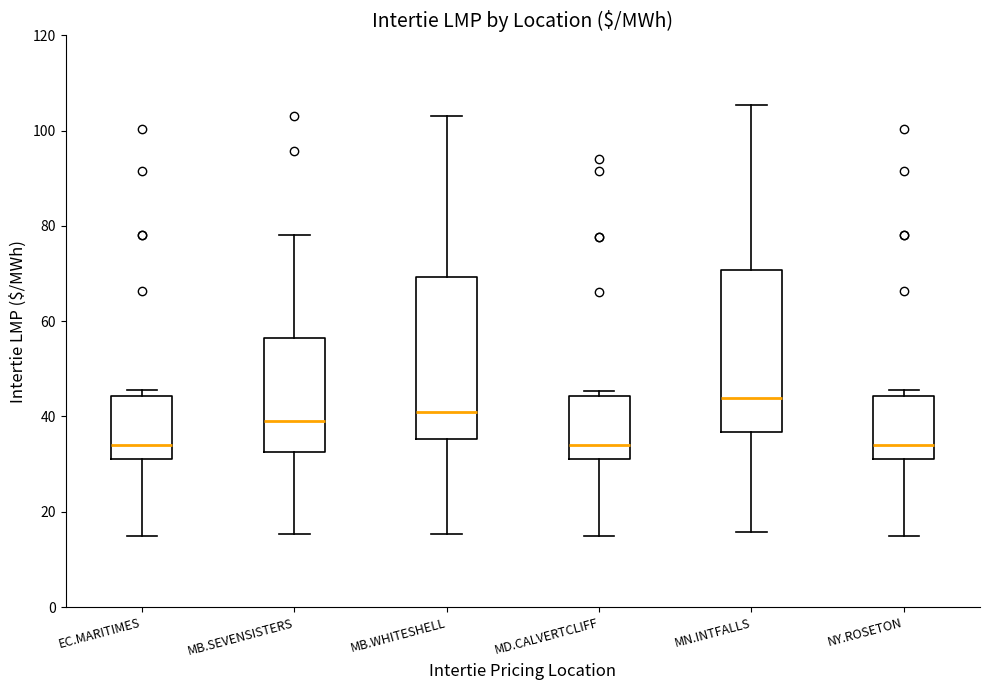

Reading left to right, read every box against the y-axis: the position of its median line, the range the box covers, and the ends of its whiskers. The values are not printed on the chart, so give them approximately, as read against the axis.

EC.MARITIMES: median 34, box 32 to 44, whiskers 14 to 46
MB.SEVENSISTERS: median 40, box 32 to 56, whiskers 16 to 78
MB.WHITESHELL: median 42, box 36 to 70, whiskers 16 to 104
MD.CALVERTCLIFF: median 34, box 32 to 44, whiskers 14 to 46
MN.INTFALLS: median 44, box 36 to 70, whiskers 16 to 106
NY.ROSETON: median 34, box 32 to 44, whiskers 14 to 46